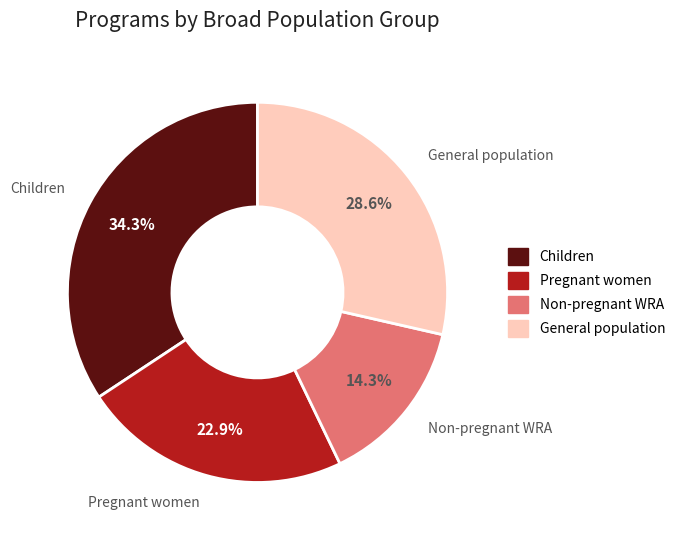

Does any single category account for the majority?

No